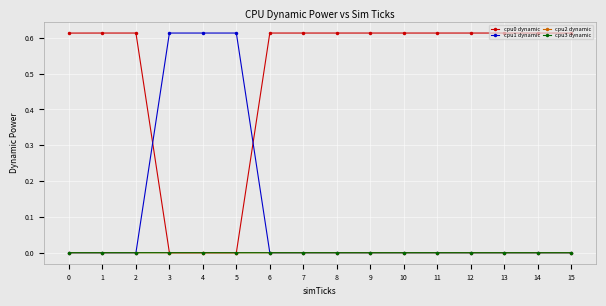

How many data points does each series have?

16